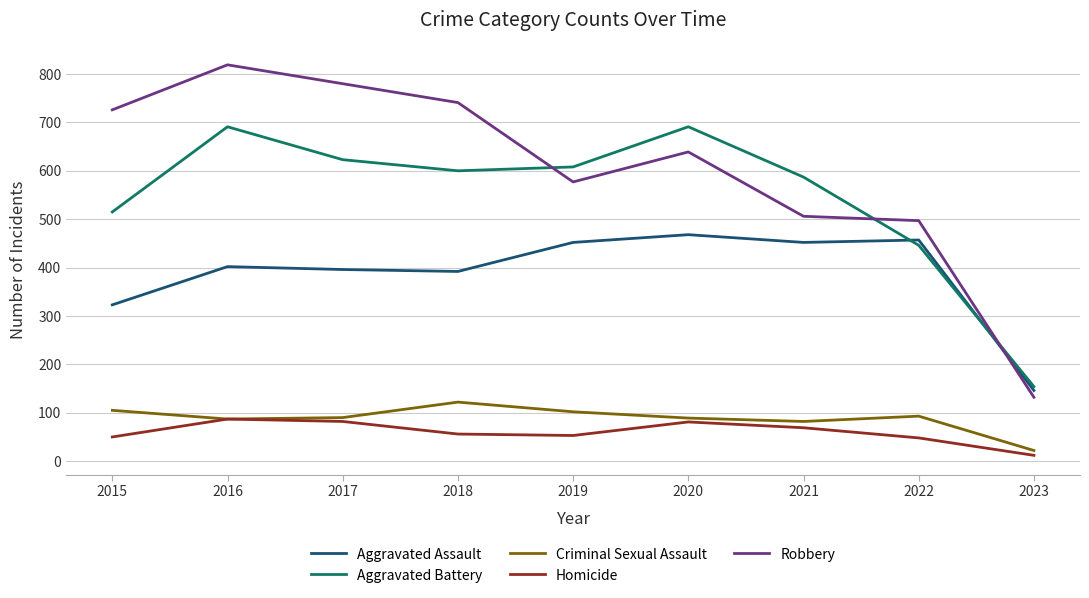

How many series are shown in this chart?

5